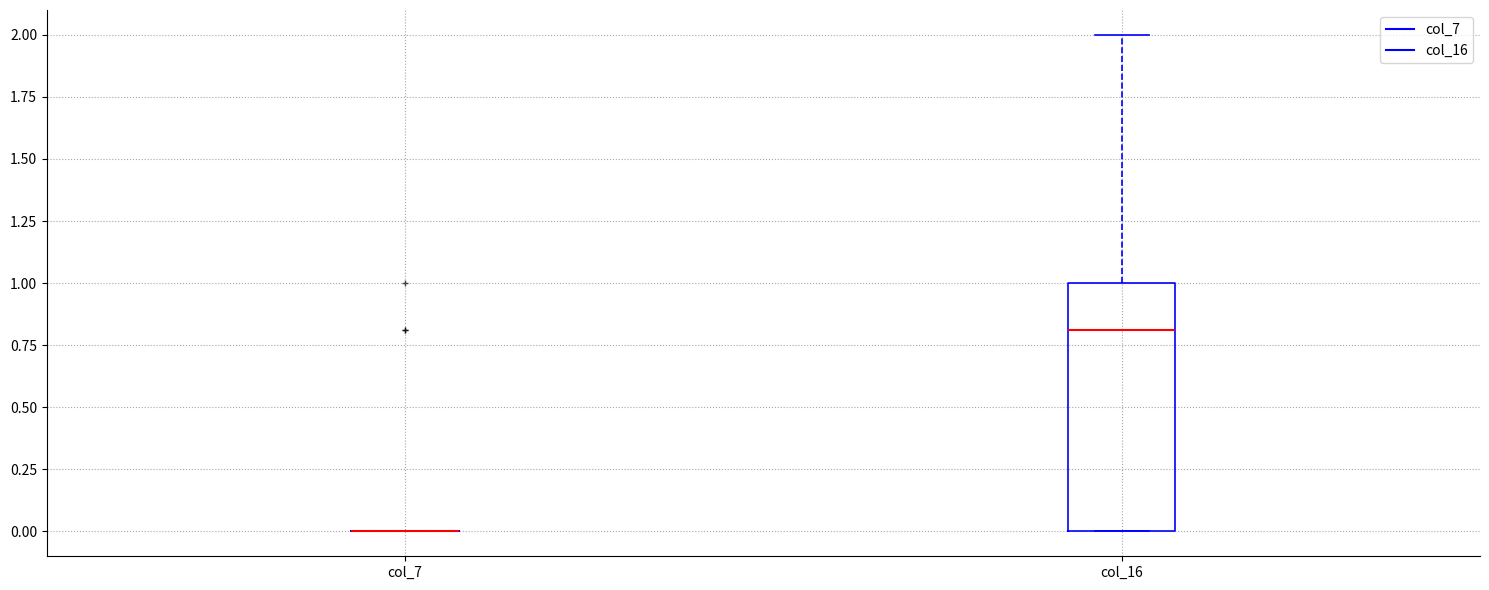

Which box is the tallest, from its lower edge to its upper edge?

col_16